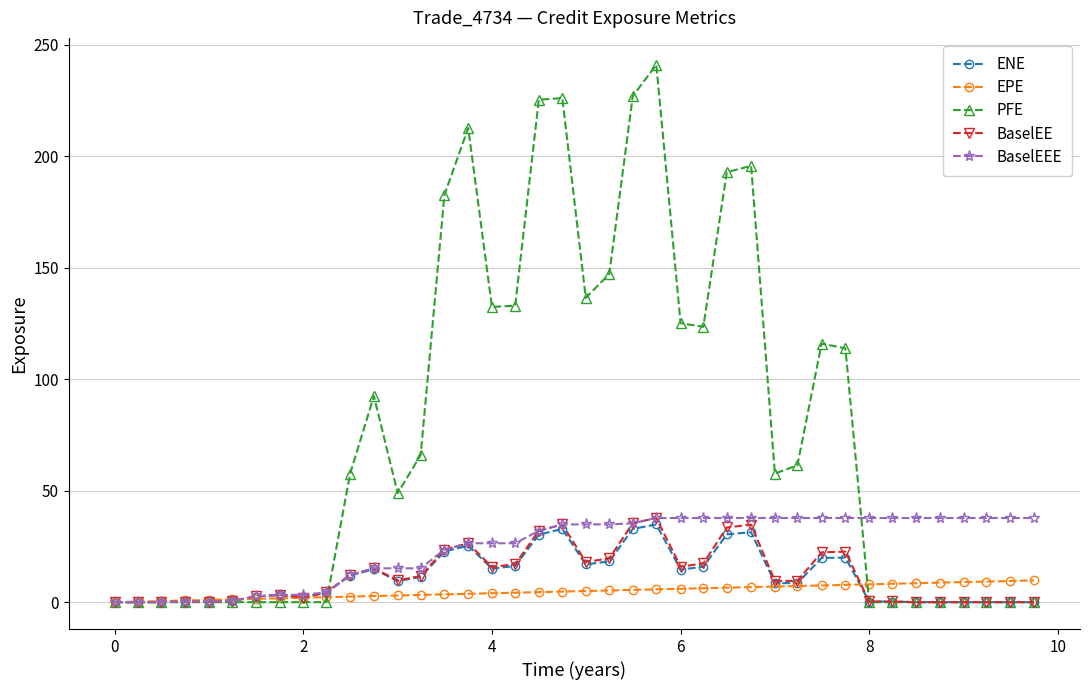

What is the maximum value shown in the chart?

240.9